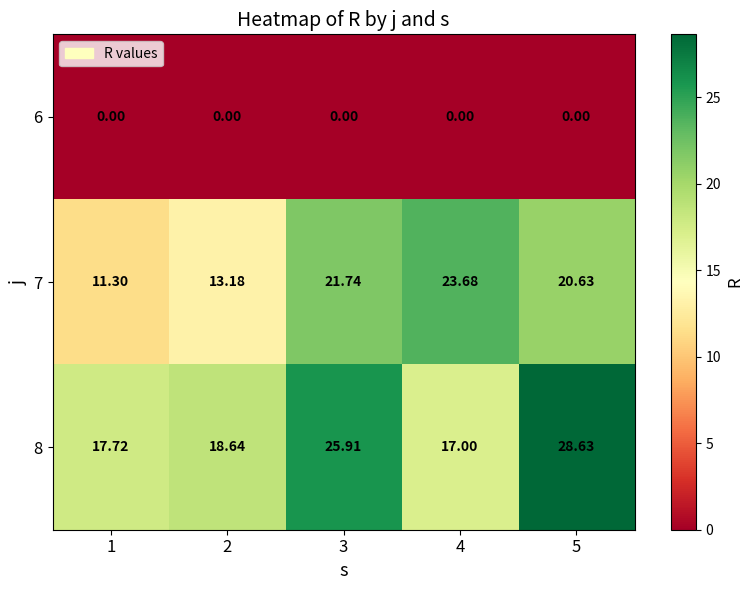

Rank the series by their average value, from highest to lowest.

8, 7, 6